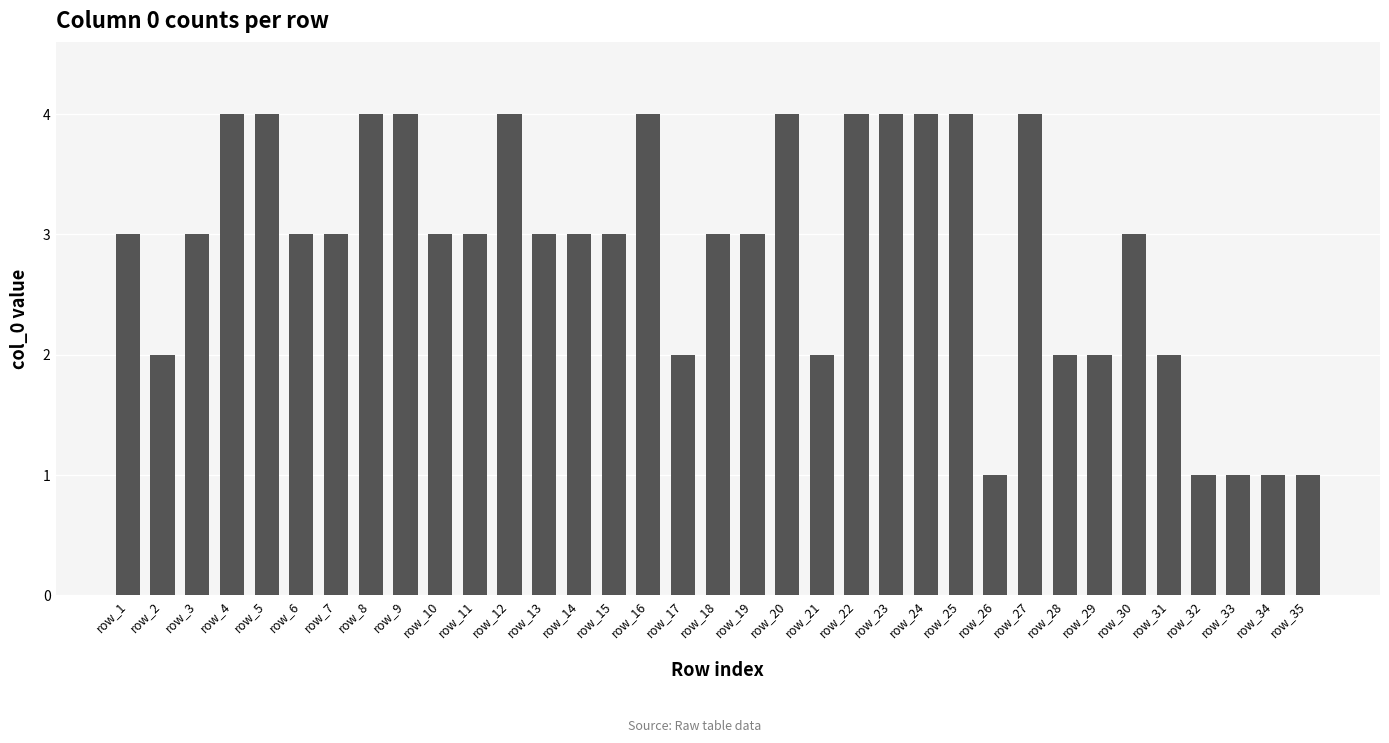

Which has a higher value, row_8 or row_28?

row_8